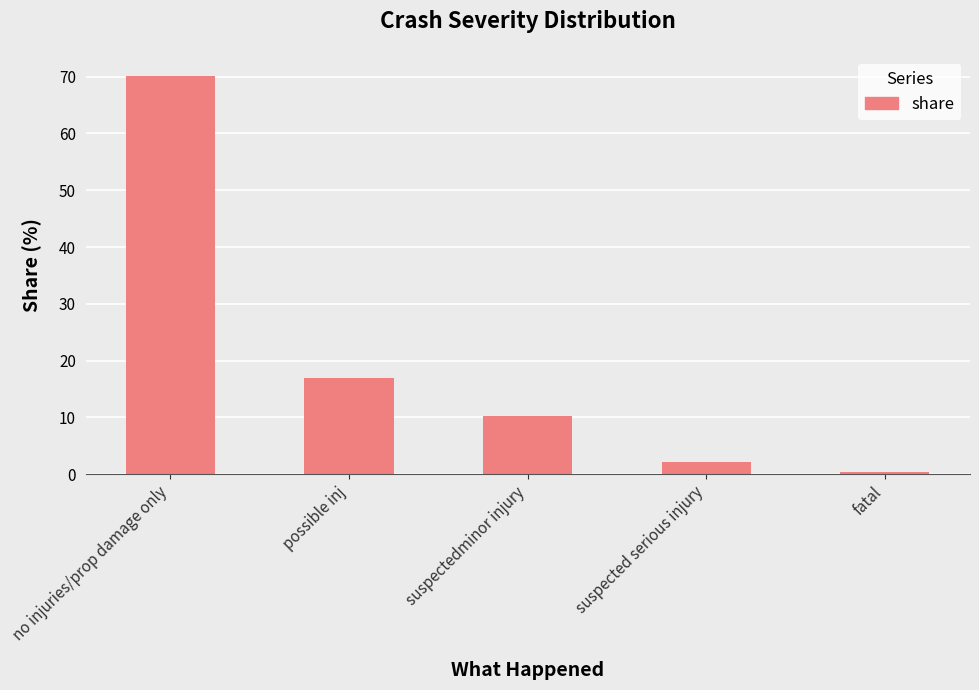

True or false: the data shows 10.2 at possible inj.

False